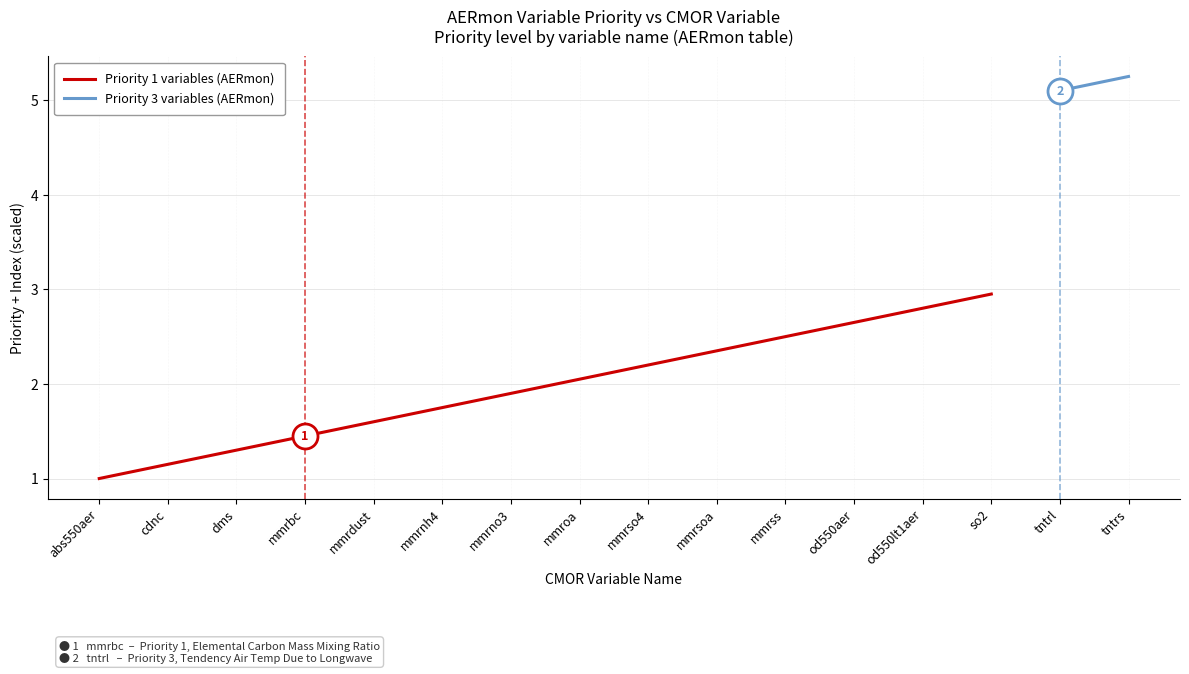

True or false: Priority 1 variables (AERmon) has a value of 2.8 at od550lt1aer.

True